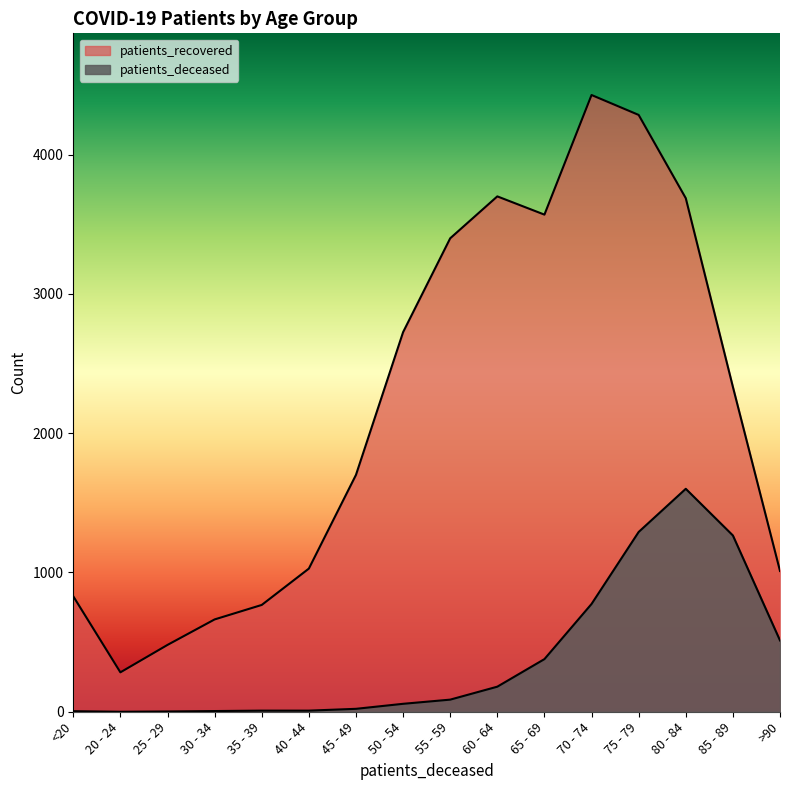

Which series has the largest range (max minus min)?

patients_recovered